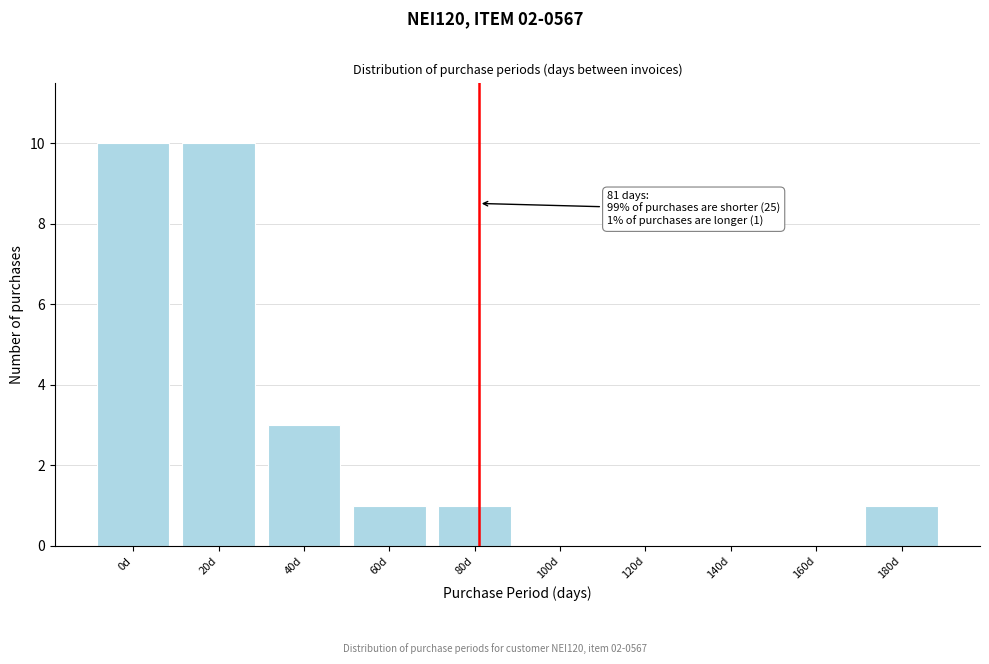

Reading left to right, list all the values displayed in this chart.

0d=10	20d=10	40d=3	60d=1	80d=1	100d=0	120d=0	140d=0	160d=0	180d=1